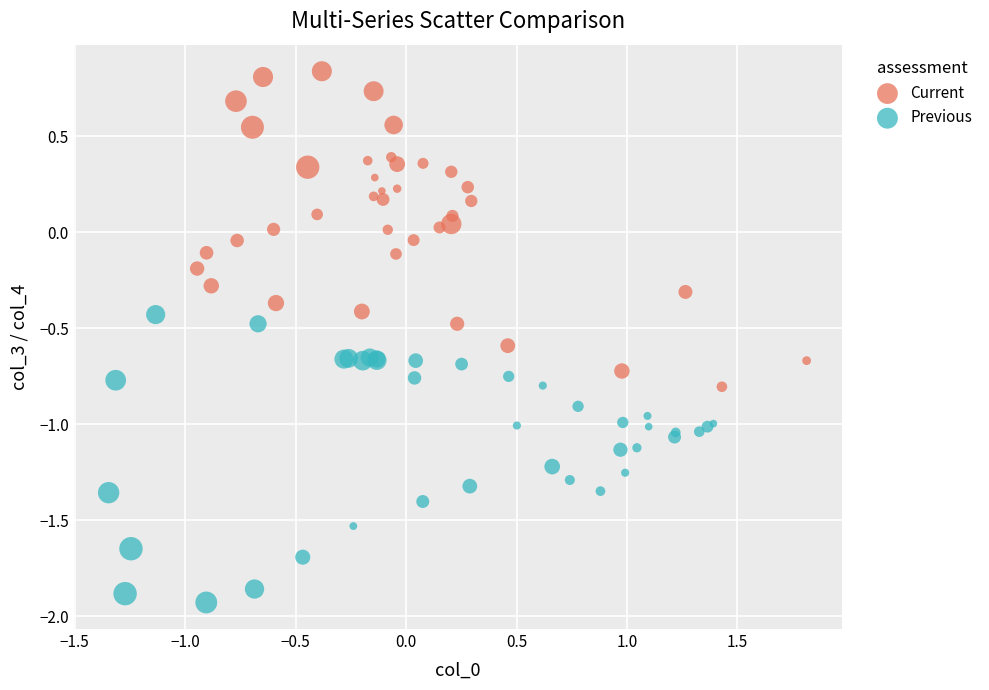

Which series reaches the maximum Y coordinate?

Current